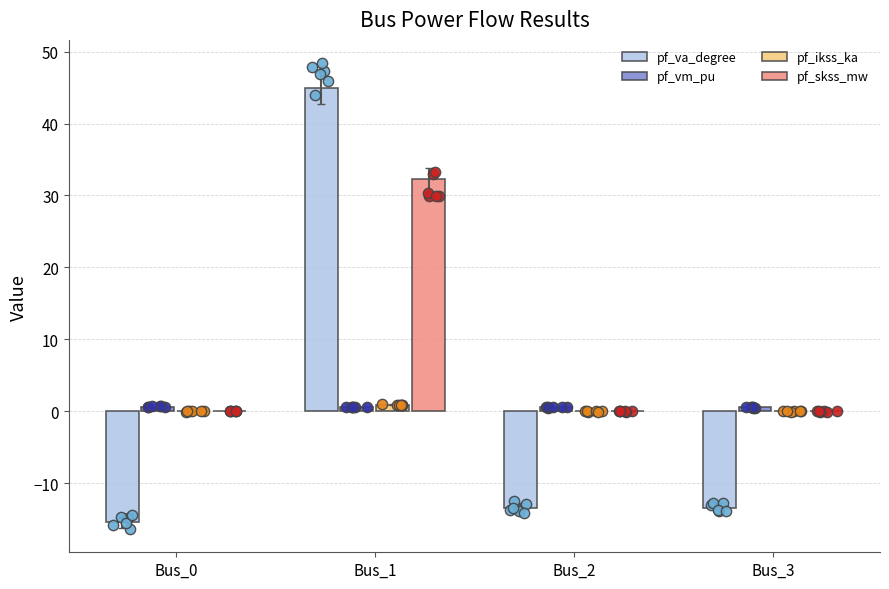

Which series has the widest spread of Y values?

pf_va_degree